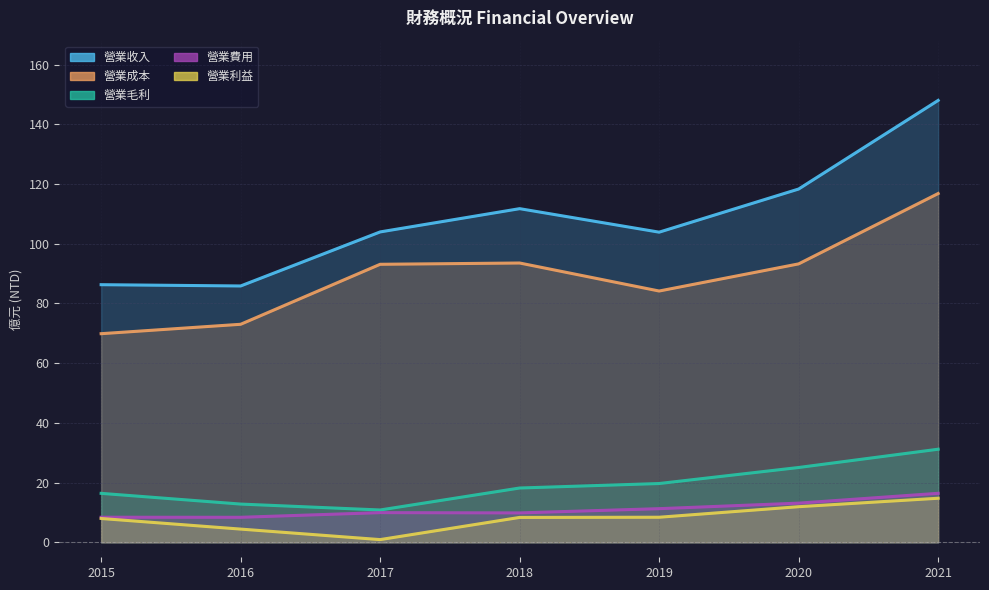

True or false: 營業利益 has a value of 14.8 at 2021.

True